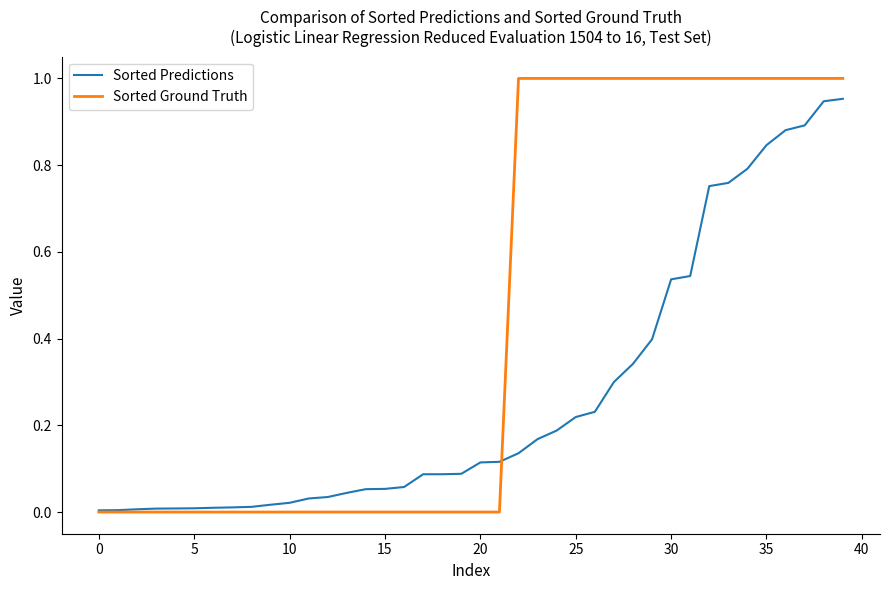

Rank the series by their maximum value, from lowest to highest.

Sorted Predictions, Sorted Ground Truth